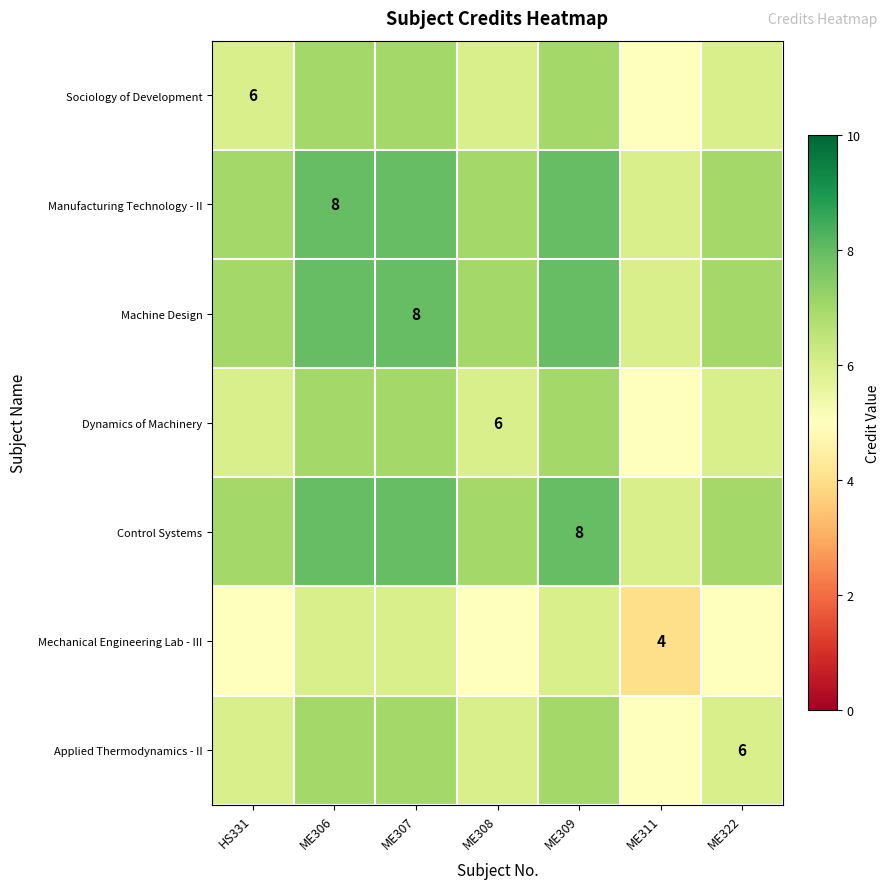

What is the difference between the maximum and minimum values in the Applied Thermodynamics - II series?

2